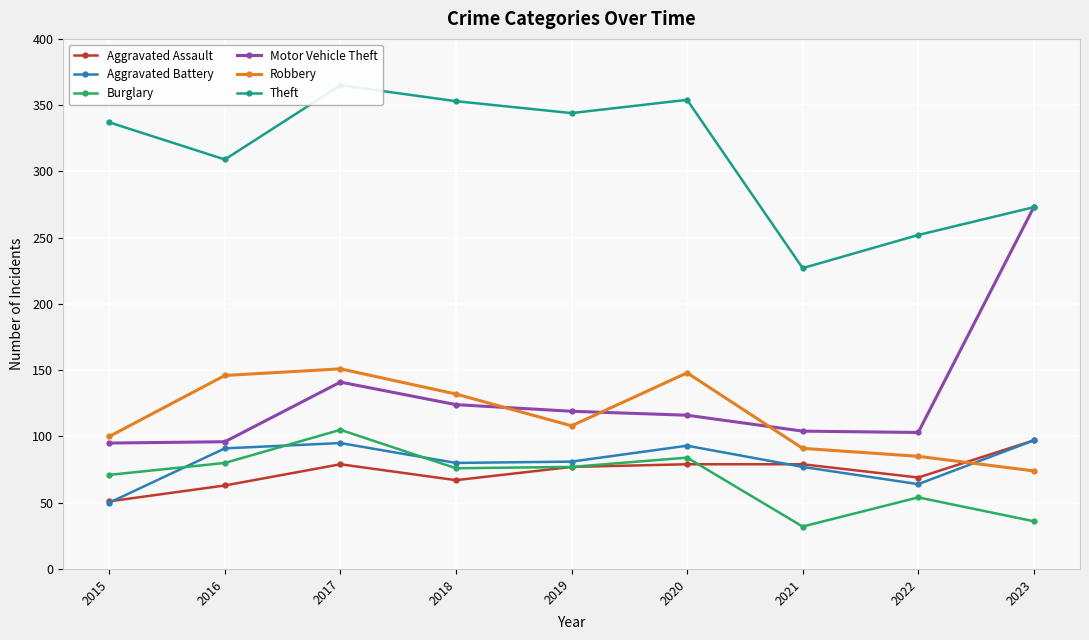

Rank the series at 2017 from highest to lowest value.

Theft, Robbery, Motor Vehicle Theft, Burglary, Aggravated Battery, Aggravated Assault